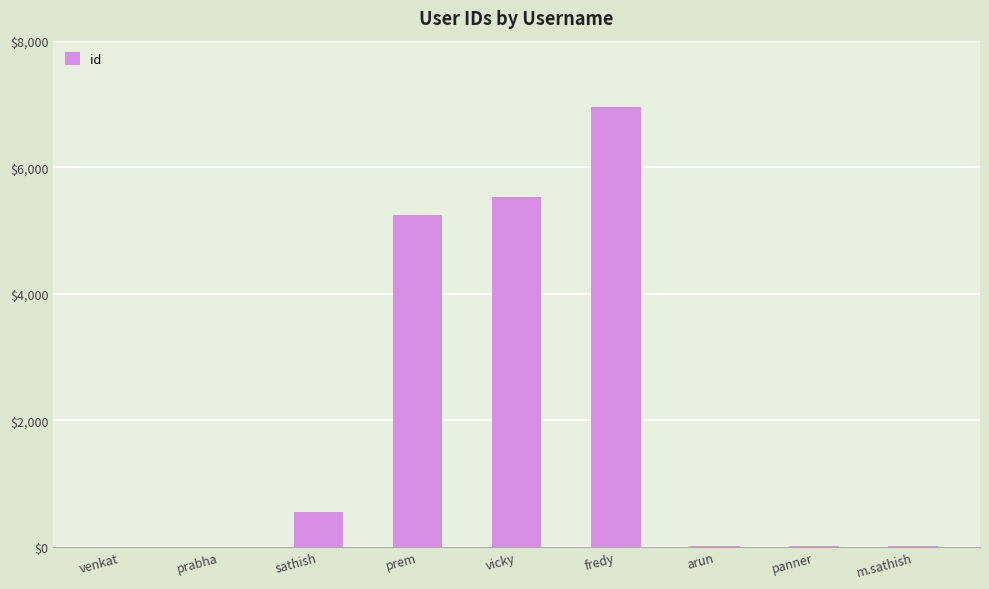

What is the difference between the values at venkat and prem?

5241